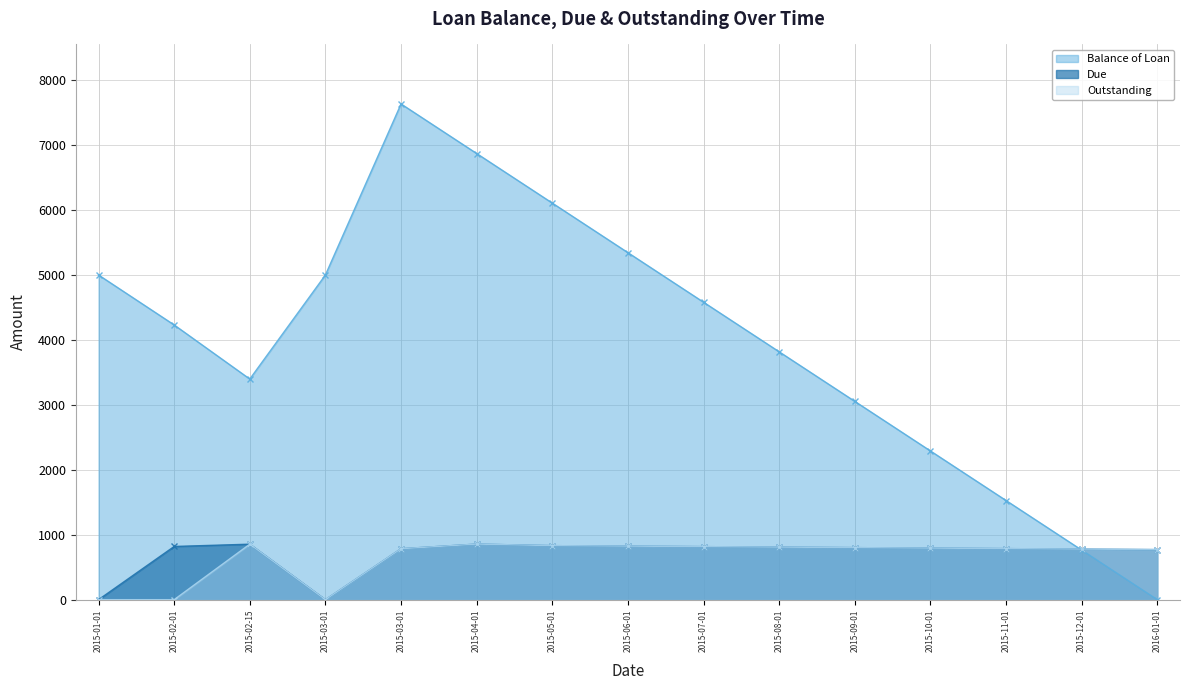

What value does the Balance of Loan series have at 2015-02-15?

3397.4